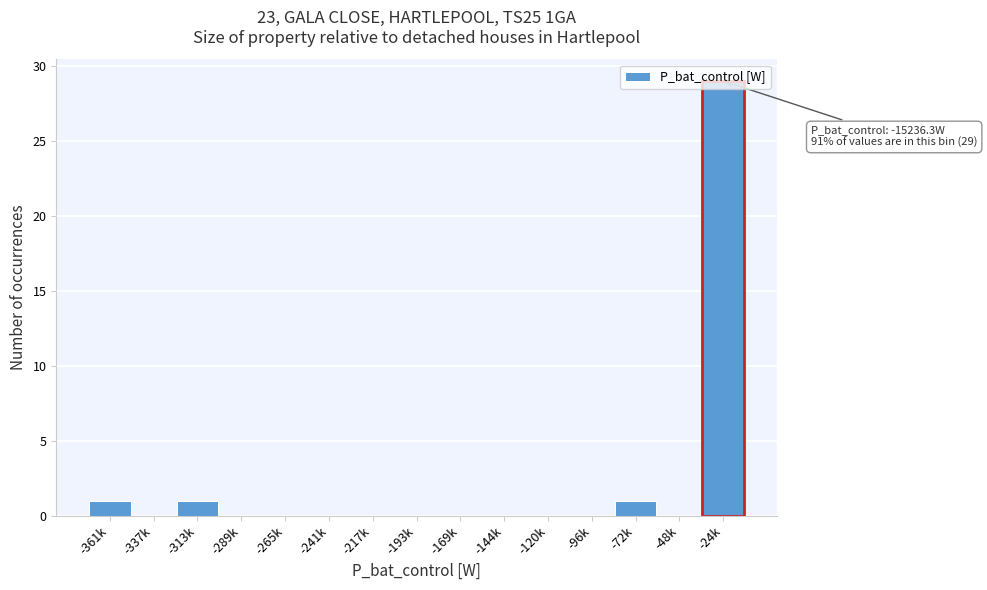

True or false: the data shows -18 at -289k.

False